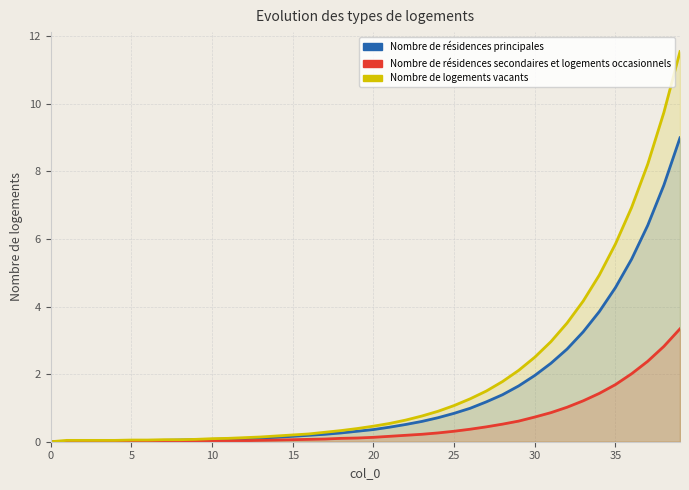

Reading left to right, what are all the values shown in this chart?

Nombre de résidences principales: 0.0	0.0	0.0	0.0	0.0	0.0	0.0	0.0	0.1	0.1	0.1	0.1	0.1	0.1	0.1	0.2	0.2	0.2	0.3	0.3	0.4	0.4	0.5	0.6	0.7	0.8	1.0	1.2	1.4	1.6	2.0	2.3	2.7	3.2	3.9	4.6	5.4	6.4	7.6	9.0
Nombre de résidences secondaires et logements occasionnels: 0.0	0.0	0.0	0.0	0.0	0.0	0.0	0.0	0.0	0.0	0.0	0.0	0.0	0.0	0.1	0.1	0.1	0.1	0.1	0.1	0.1	0.2	0.2	0.2	0.3	0.3	0.4	0.4	0.5	0.6	0.7	0.9	1.0	1.2	1.4	1.7	2.0	2.4	2.8	3.3
Nombre de logements vacants: 0.0	0.0	0.0	0.0	0.0	0.1	0.1	0.1	0.1	0.1	0.1	0.1	0.1	0.1	0.2	0.2	0.2	0.3	0.3	0.4	0.5	0.5	0.6	0.8	0.9	1.1	1.3	1.5	1.8	2.1	2.5	3.0	3.5	4.2	4.9	5.8	6.9	8.2	9.7	11.5